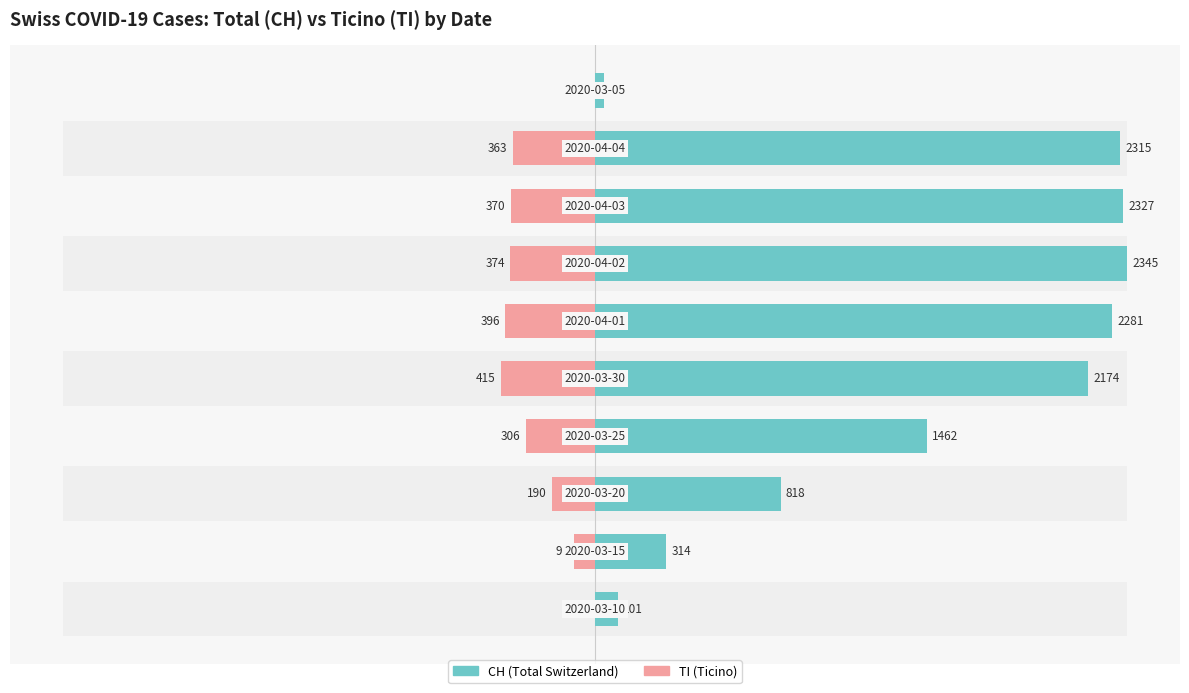

How many series are shown in this chart?

2